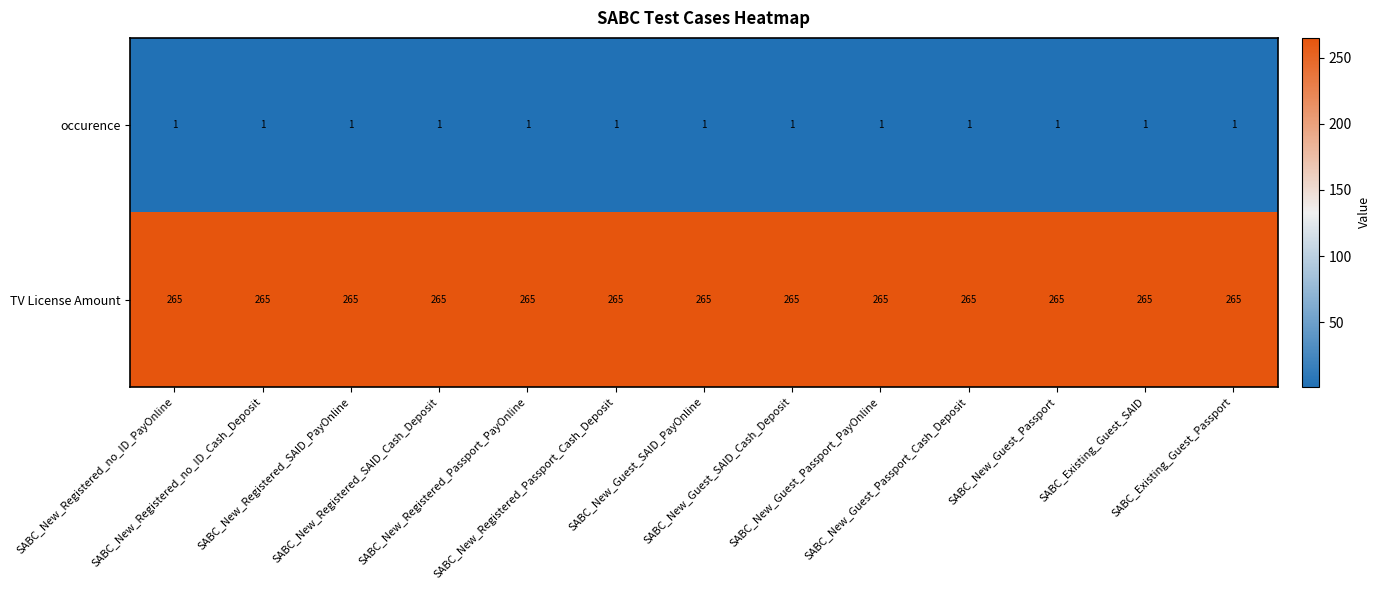

What is the greatest value displayed?

265